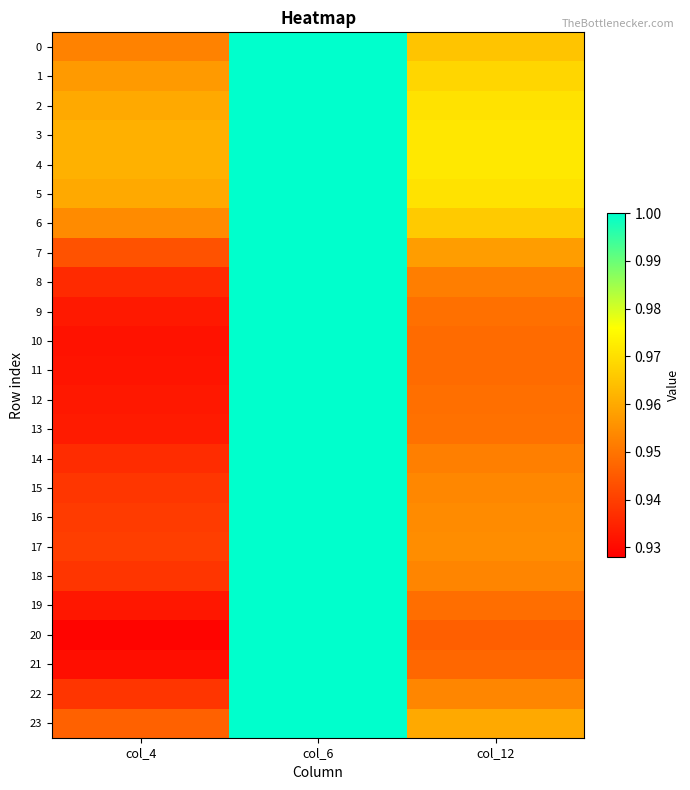

Reading left to right, list all the values displayed in this chart.

0: col_4=1.0	col_6=1.0	col_12=1.0
1: col_4=1.0	col_6=1.0	col_12=1.0
2: col_4=1.0	col_6=1.0	col_12=1.0
3: col_4=1.0	col_6=1.0	col_12=1.0
4: col_4=1.0	col_6=1.0	col_12=1.0
5: col_4=1.0	col_6=1.0	col_12=1.0
6: col_4=1.0	col_6=1.0	col_12=1.0
7: col_4=0.9	col_6=1.0	col_12=1.0
8: col_4=0.9	col_6=1.0	col_12=1.0
9: col_4=0.9	col_6=1.0	col_12=0.9
10: col_4=0.9	col_6=1.0	col_12=0.9
11: col_4=0.9	col_6=1.0	col_12=0.9
12: col_4=0.9	col_6=1.0	col_12=0.9
13: col_4=0.9	col_6=1.0	col_12=0.9
14: col_4=0.9	col_6=1.0	col_12=1.0
15: col_4=0.9	col_6=1.0	col_12=1.0
16: col_4=0.9	col_6=1.0	col_12=1.0
17: col_4=0.9	col_6=1.0	col_12=1.0
18: col_4=0.9	col_6=1.0	col_12=1.0
19: col_4=0.9	col_6=1.0	col_12=0.9
20: col_4=0.9	col_6=1.0	col_12=0.9
21: col_4=0.9	col_6=1.0	col_12=0.9
22: col_4=0.9	col_6=1.0	col_12=1.0
23: col_4=0.9	col_6=1.0	col_12=1.0